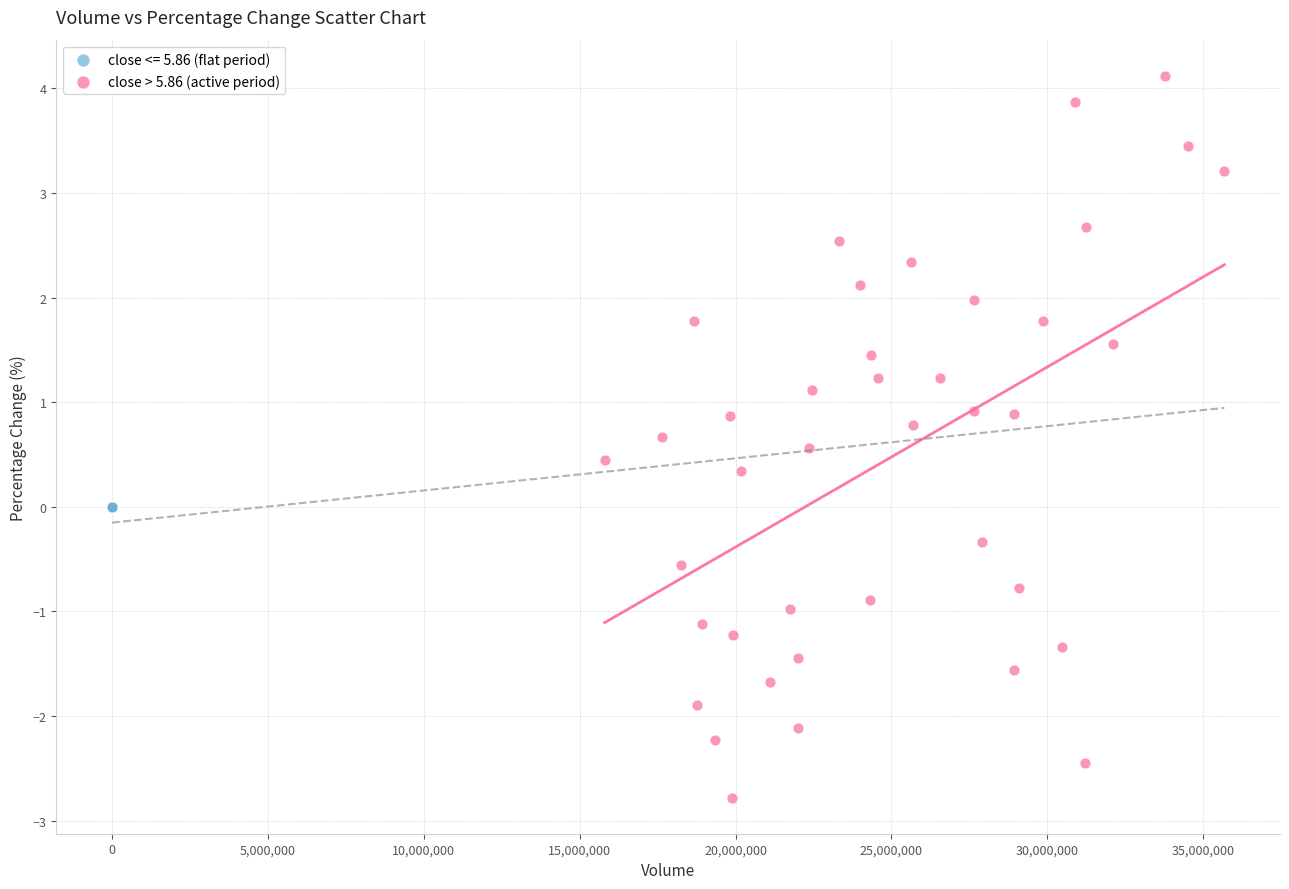

Which series contains the lowest Y value?

close > 5.86 (active period)